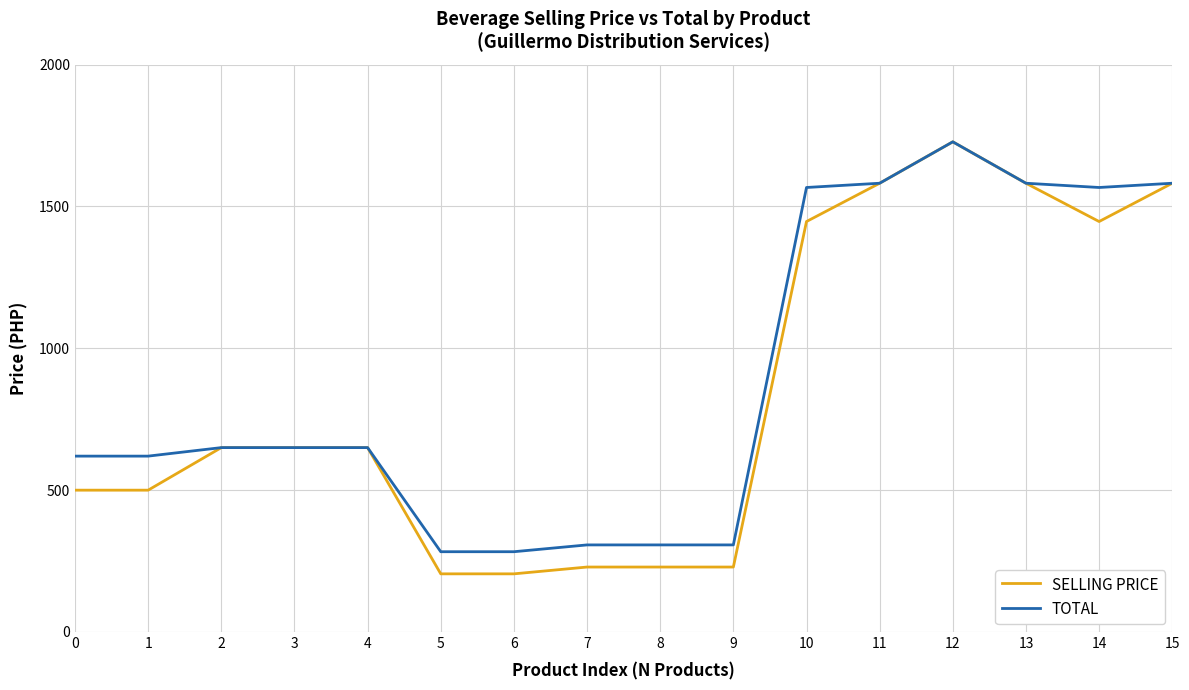

Between 6 and 10, which series saw the biggest shift?

TOTAL